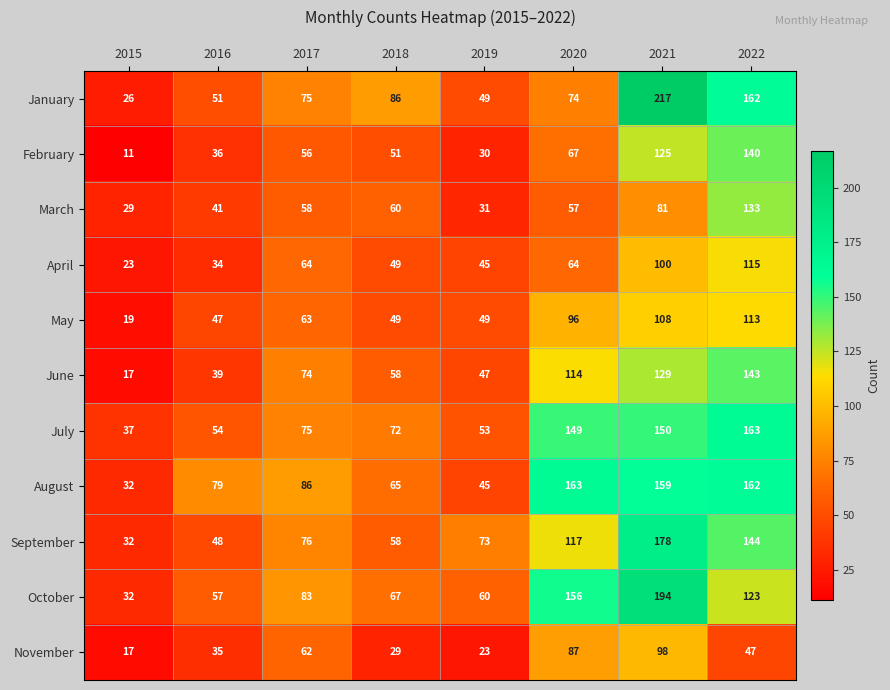

The value of May at 2020 is 96. True or false?

True